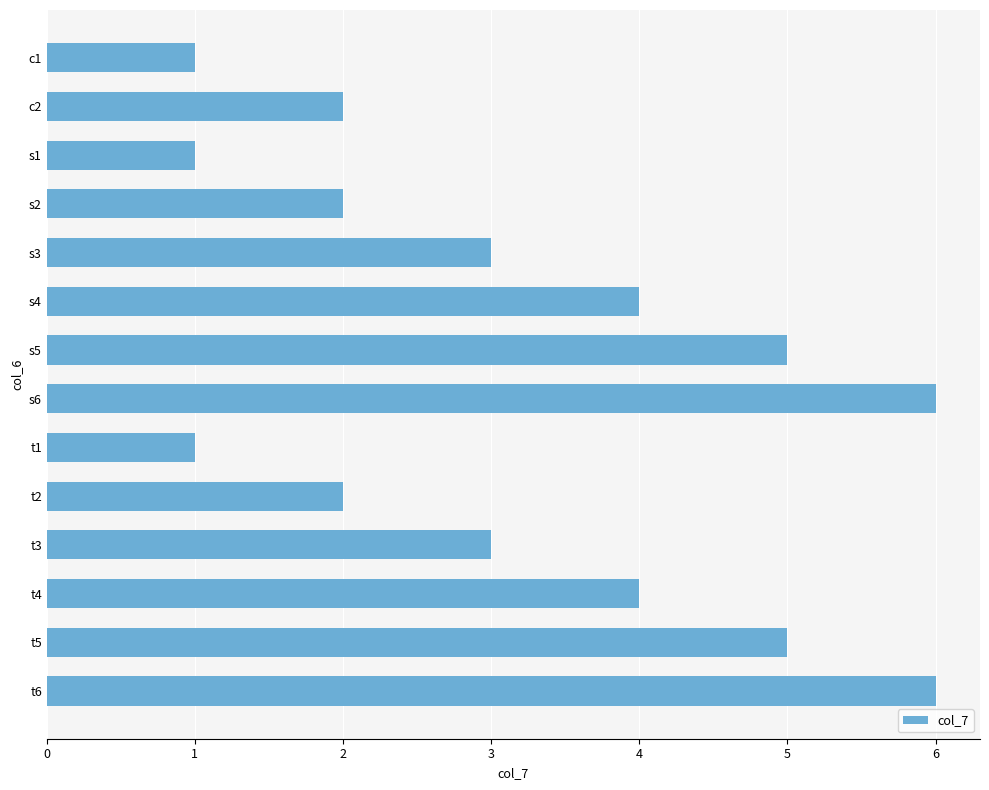

What is the change in value from s4 to s6?

+2